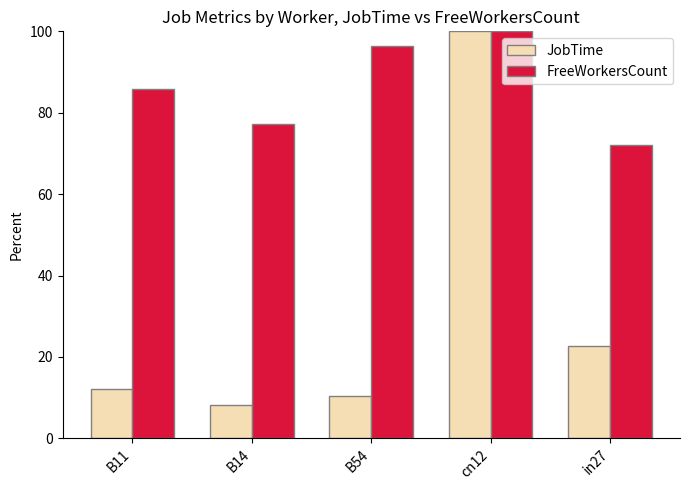

At which category does the chart reach its peak across all series?

cn12